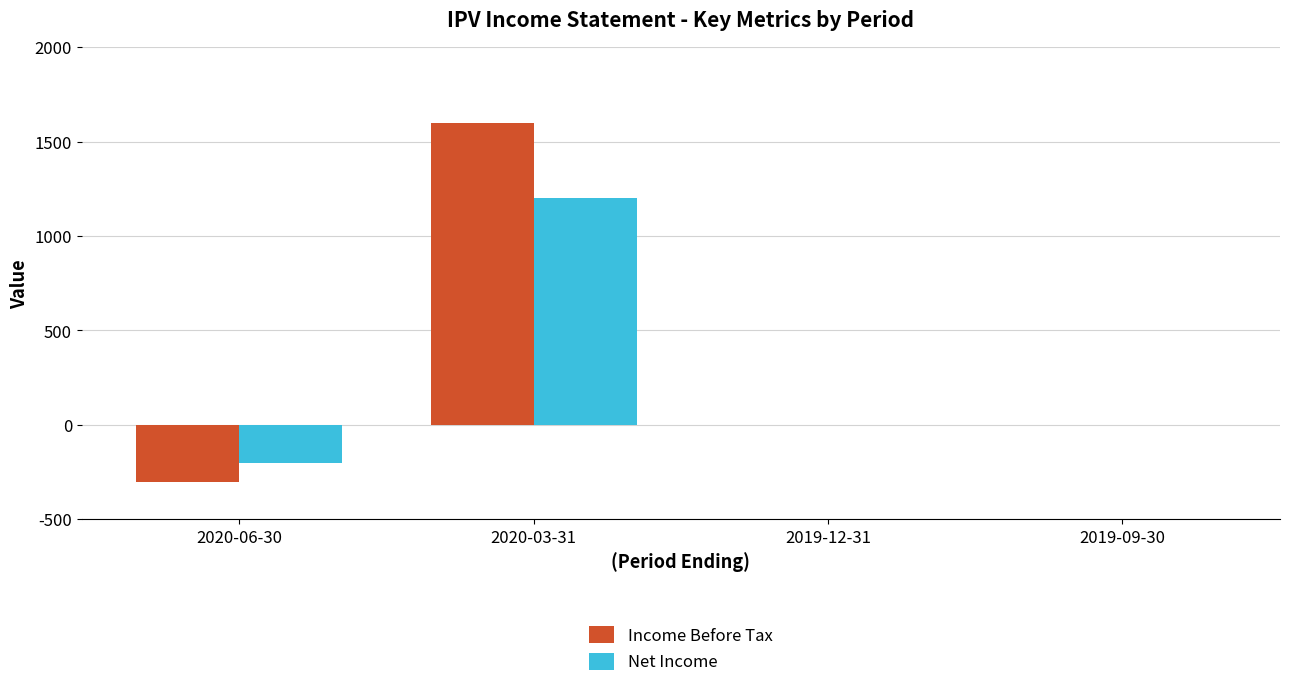

The value of Income Before Tax at 2020-03-31 is 2520. True or false?

False